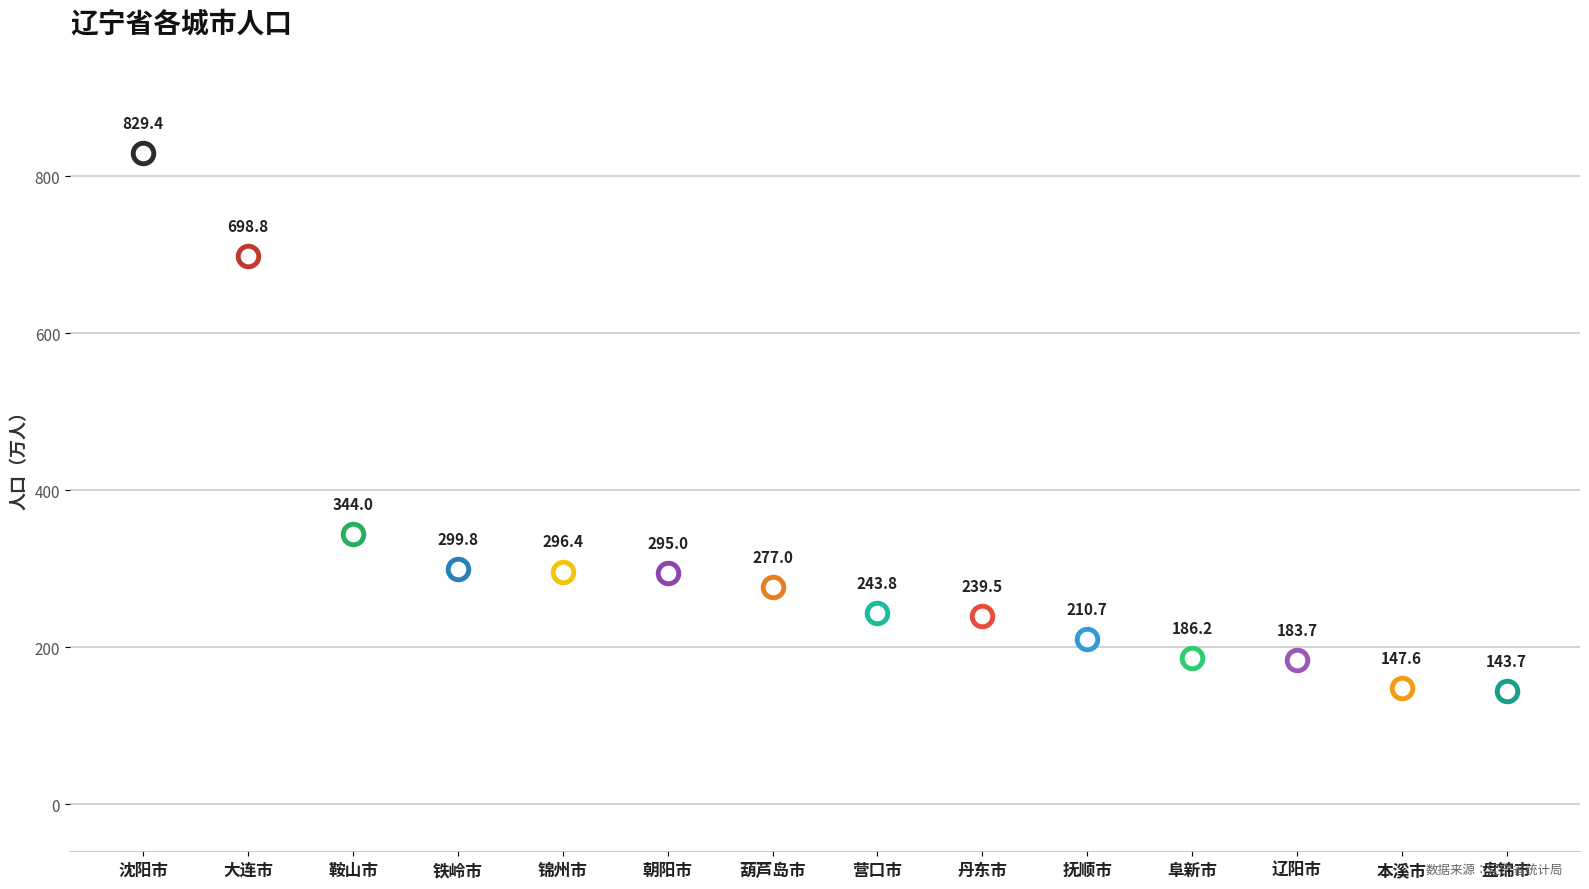

What is the change in value from 朝阳市 to 葫芦岛市?

-18.0